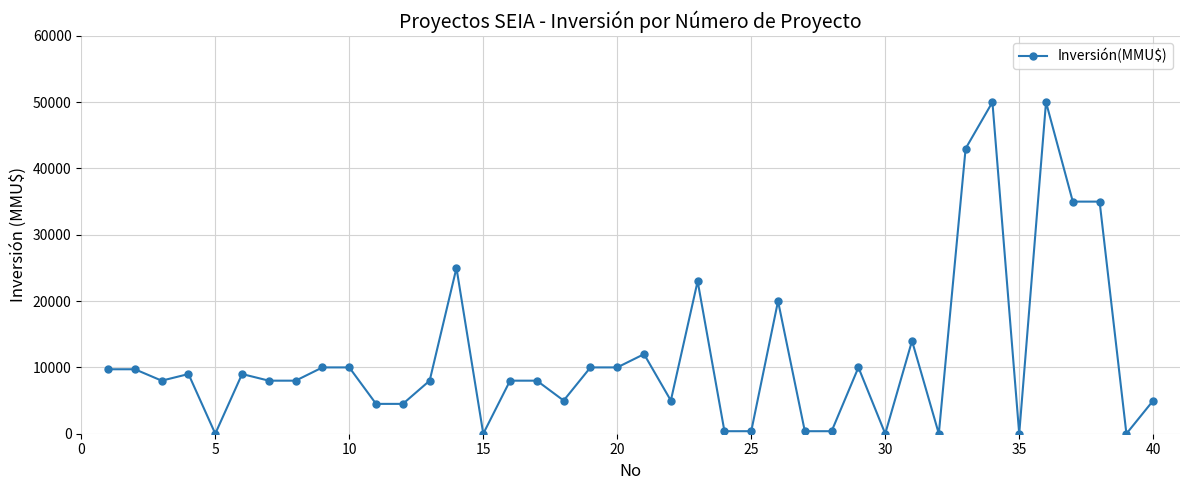

True or false: there are more than 2 points higher than both neighbors.

True